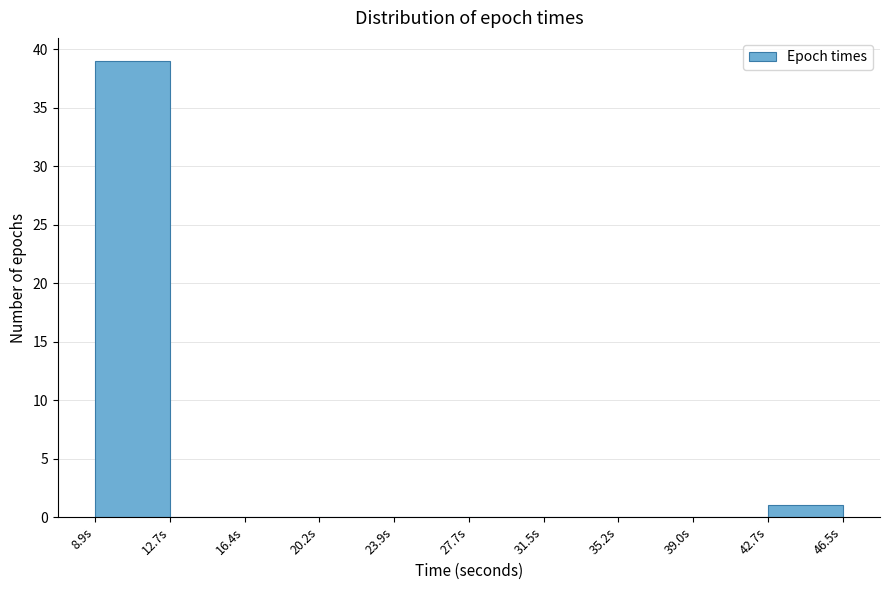

How tall is the bar that spans 9.0 to 12.5 on the x-axis? Neither the bar edges nor the heights are printed on the chart, so give them approximately, as read against the axes.

39